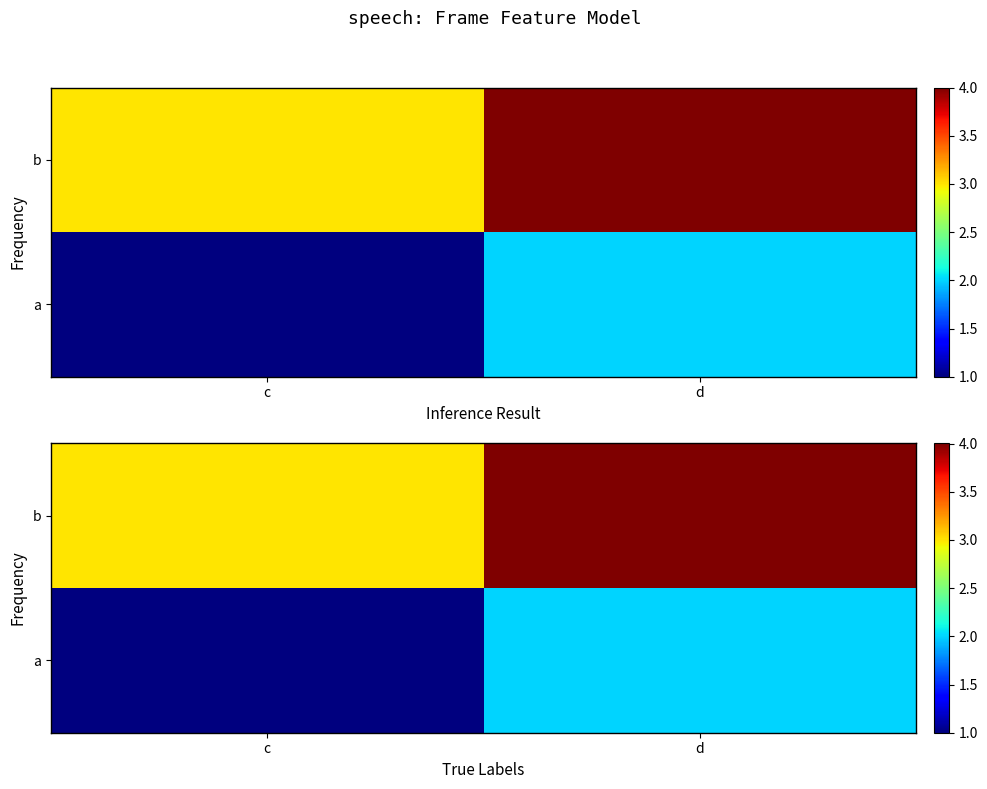

What is the difference between the a values at c and d?

1